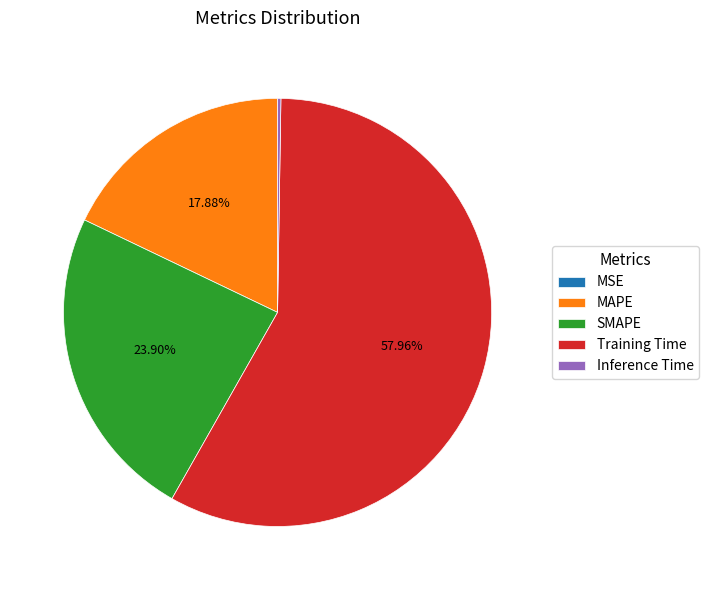

What is the largest slice in the pie chart?

Training Time